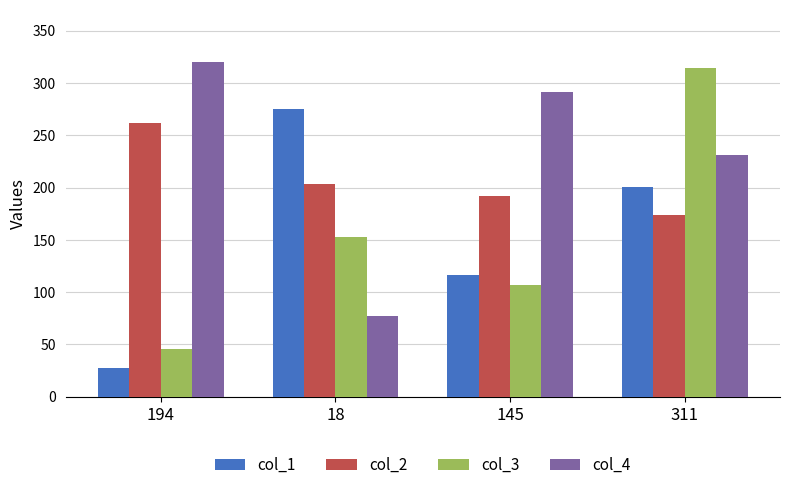

What is the difference between the highest and lowest values at 18?

198